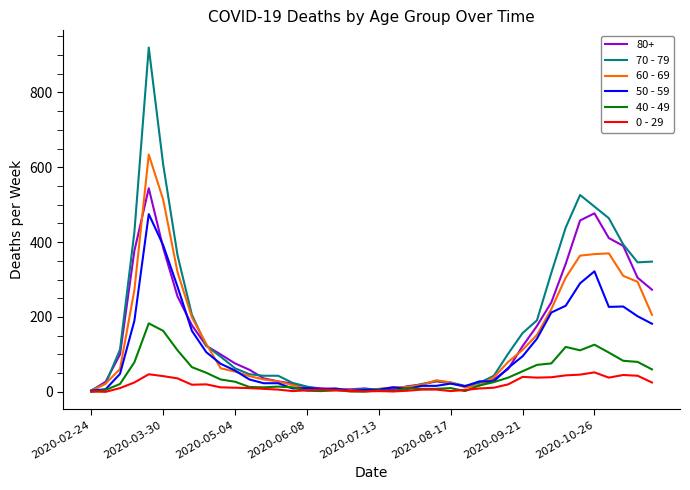

Which series has the largest range (max minus min)?

70 - 79